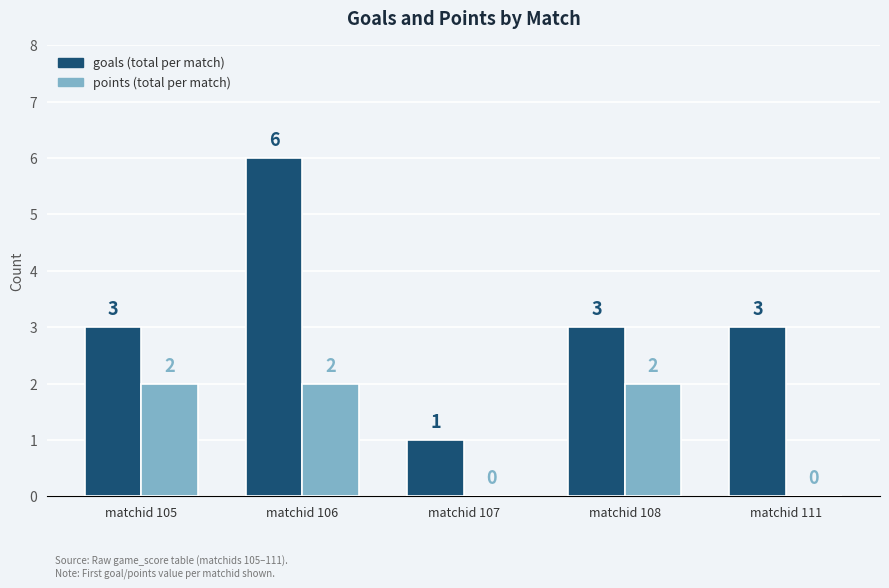

How many categories are shown in the chart?

5